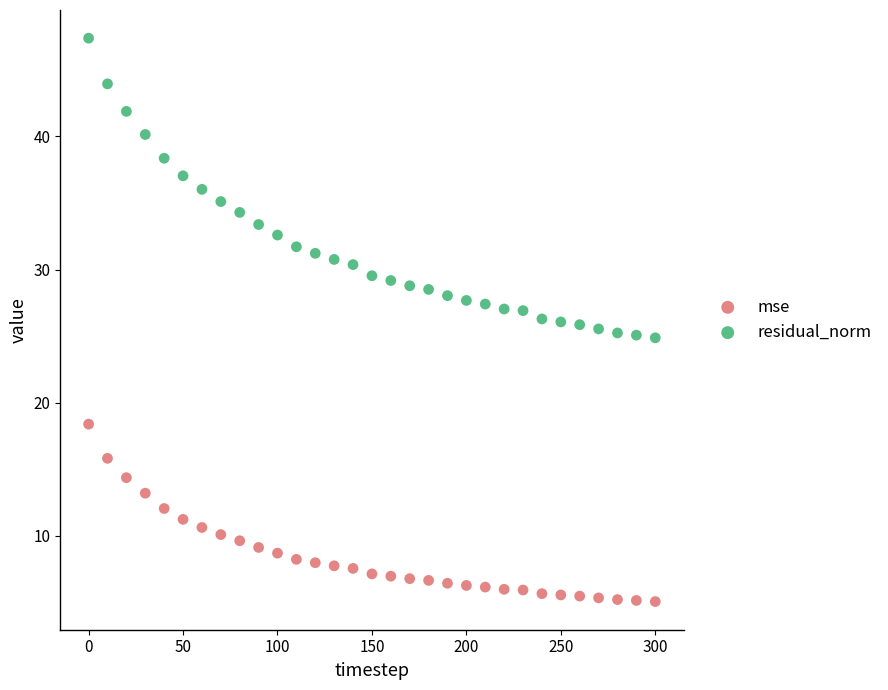

Which series has the largest Y range (max minus min)?

residual_norm